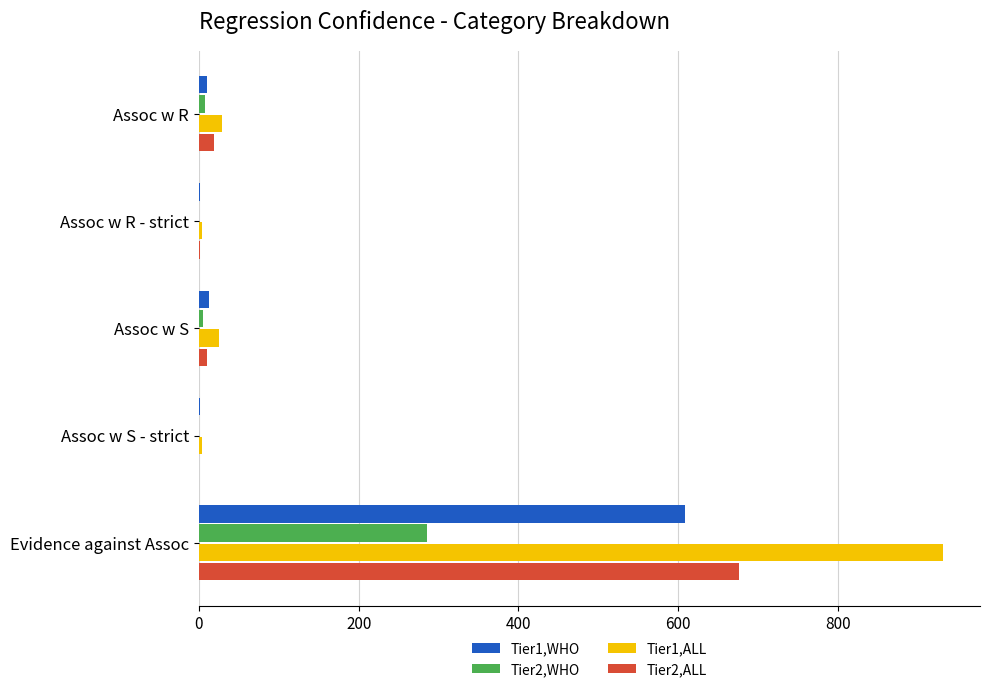

Which series has the largest total across all categories?

Tier1,ALL